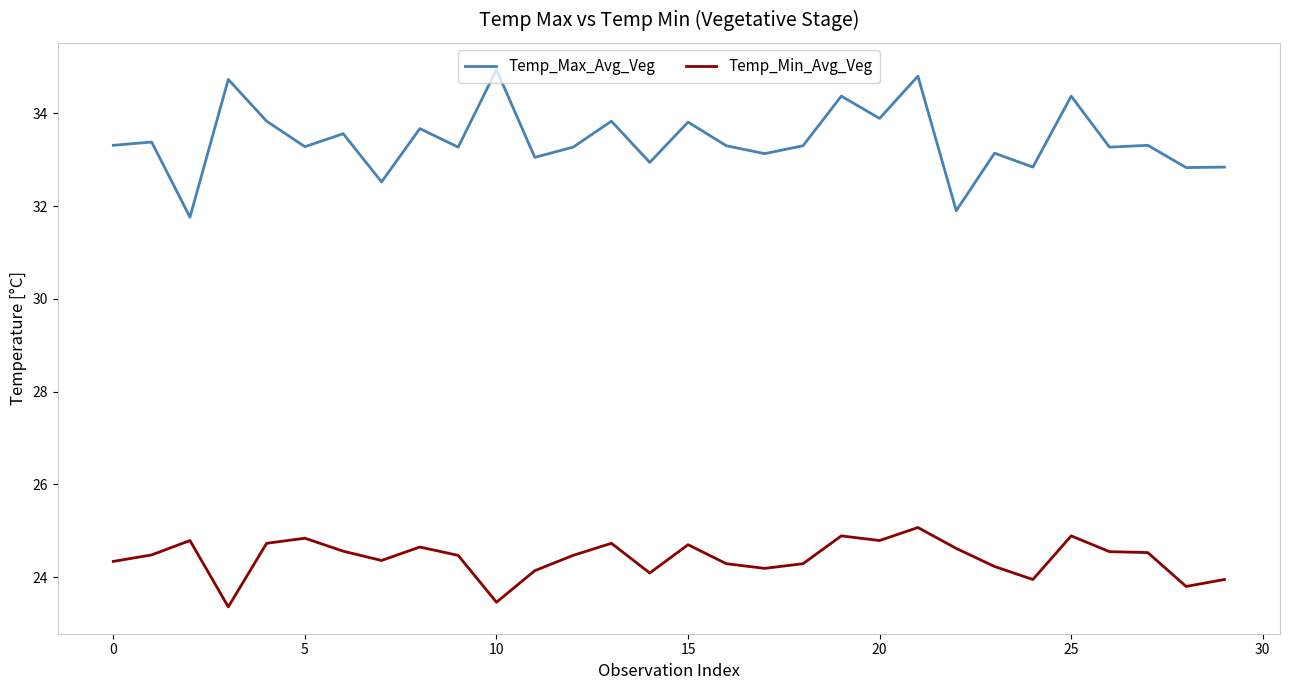

Rank the series by their maximum value, from lowest to highest.

Temp_Min_Avg_Veg, Temp_Max_Avg_Veg